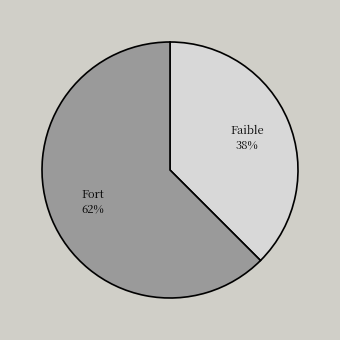

Do Fort and Faible together represent more than half of the pie?

Yes